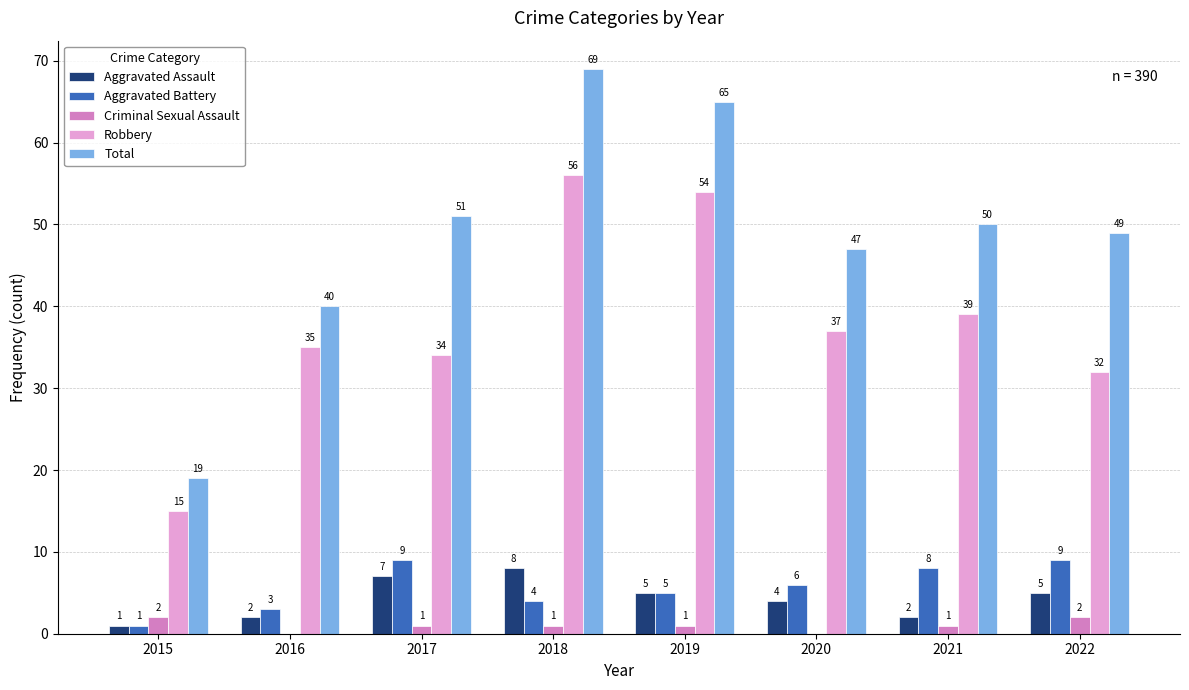

At which label is Total closest to 44?

2020